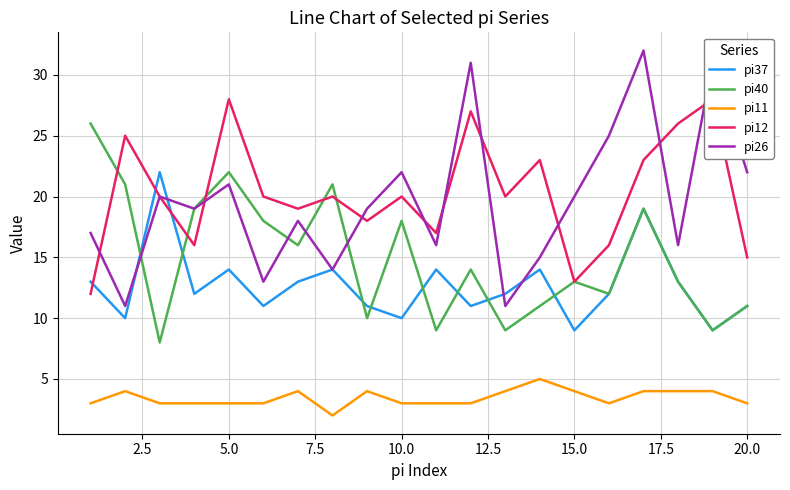

In pi12, how many points are lower than both neighbors (excluding endpoints)?

6